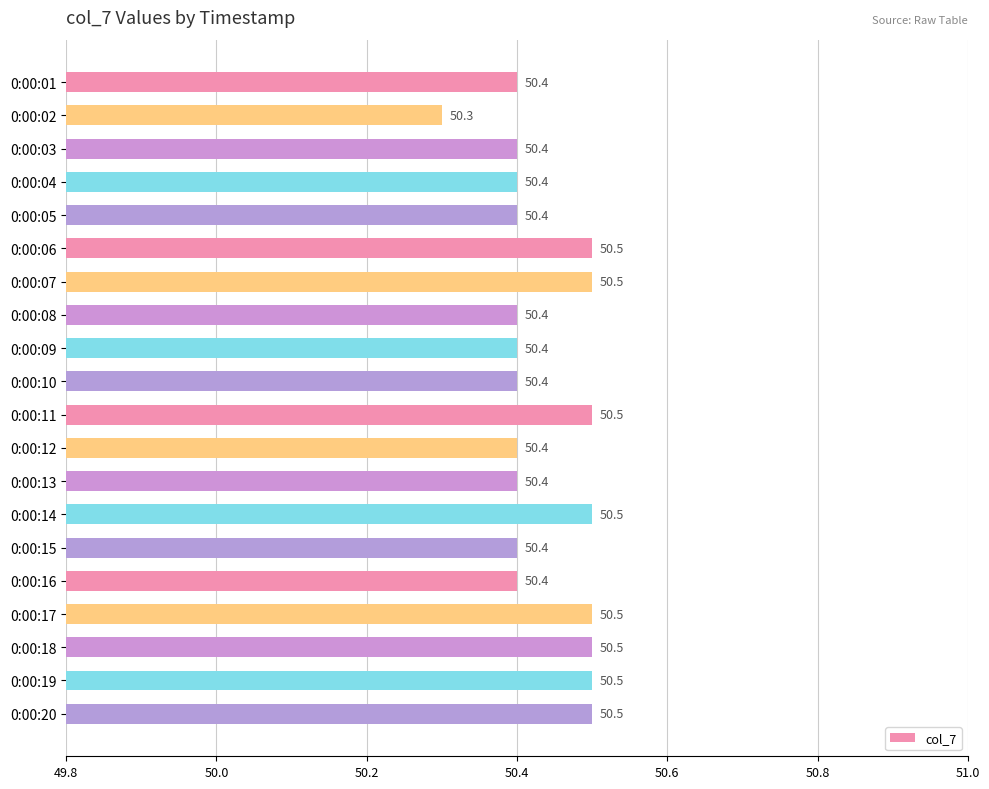

How many bars are there in total?

20